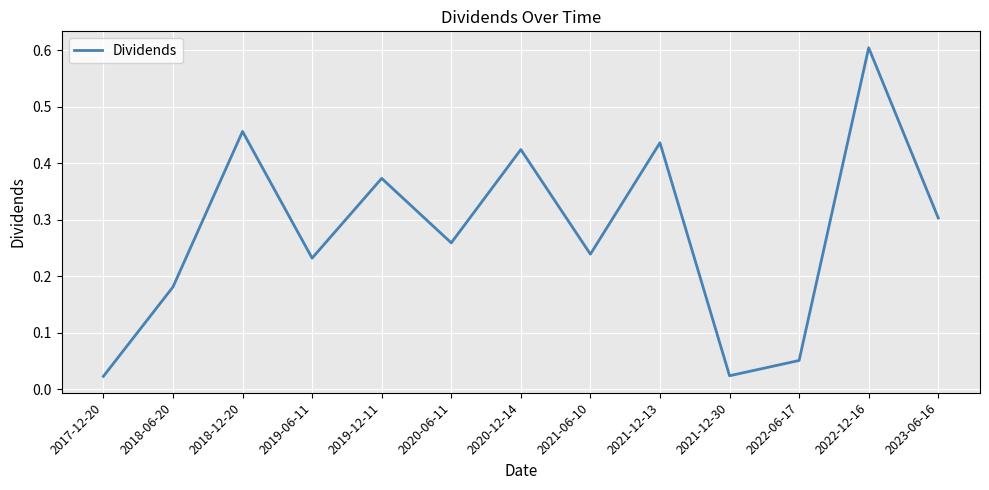

True or false: the data shows 0.4 at 2019-06-11.

False